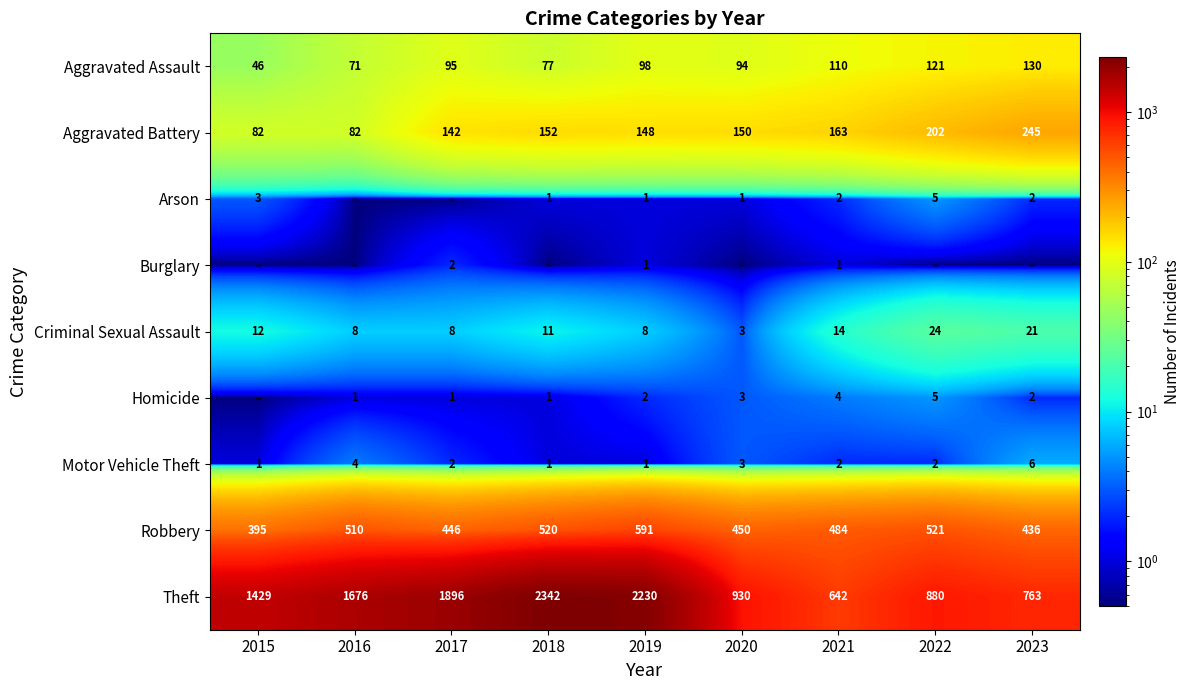

The value of Aggravated Assault at 2020 is 138.0. True or false?

False